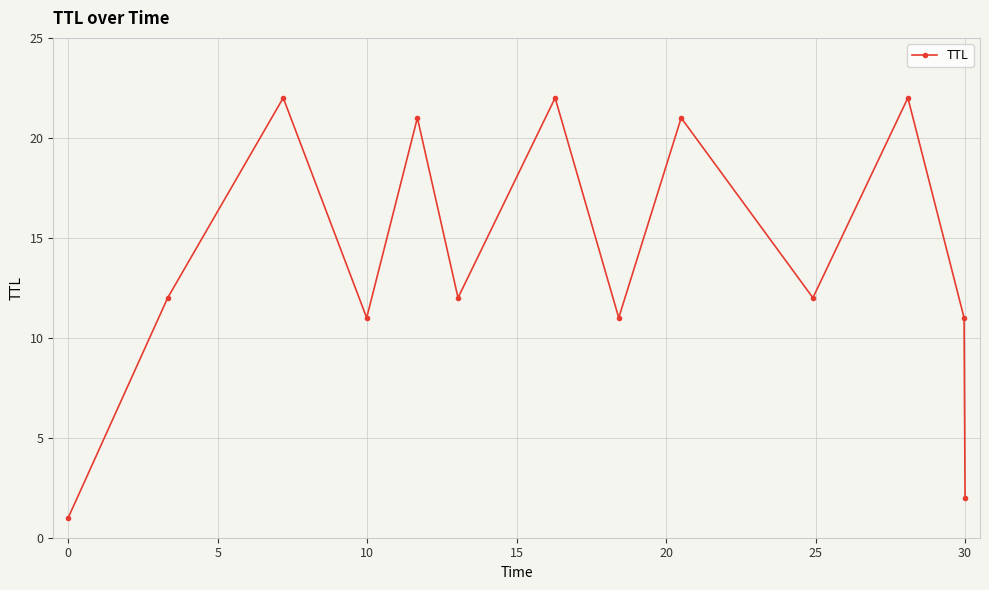

Reading left to right, extract all data points from this chart.

1	12	22	11	21	12	22	11	21	12	22	11	2